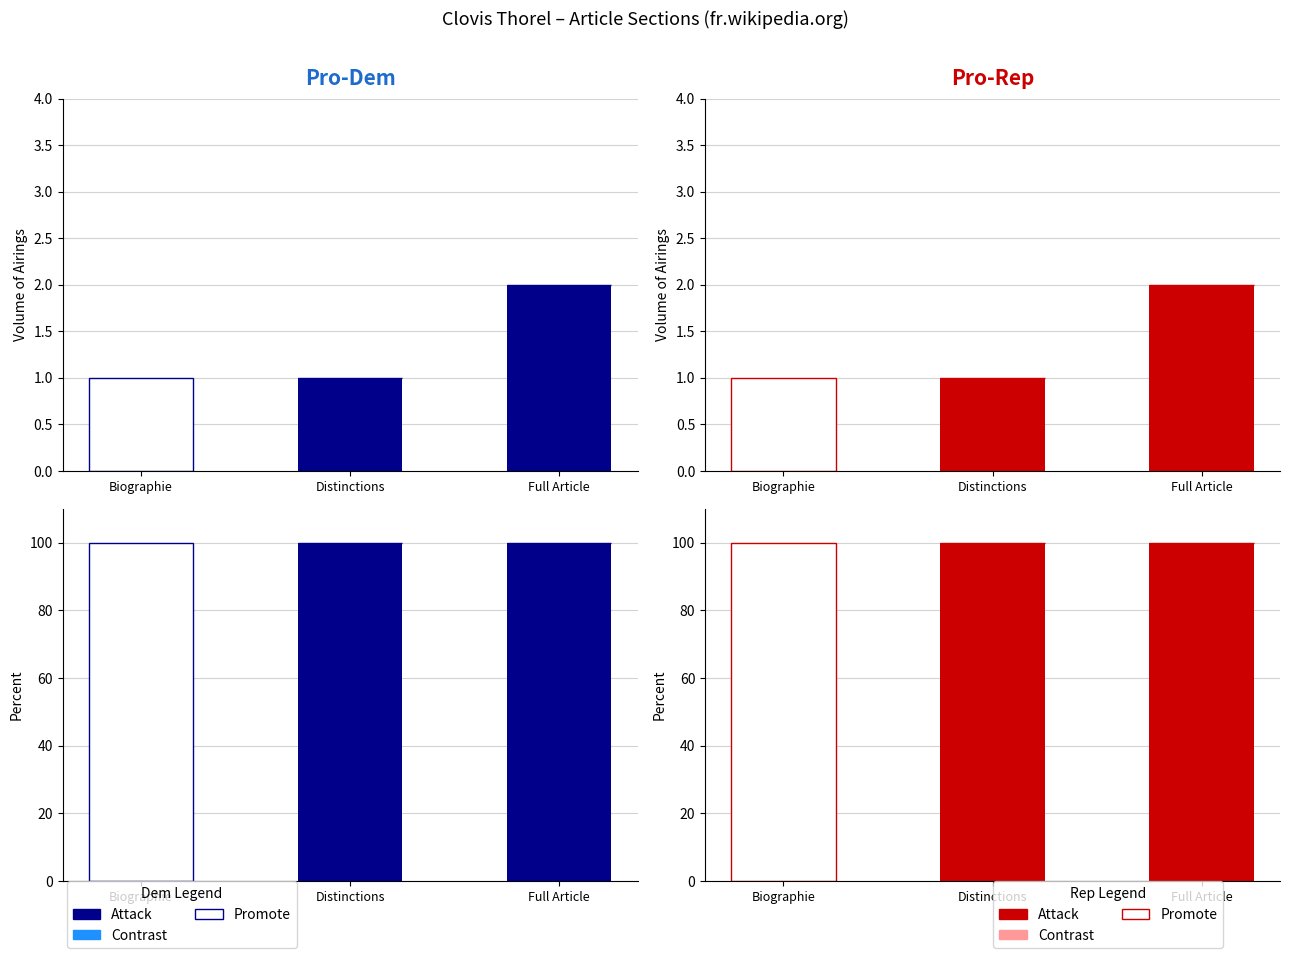

What position from the right is Distinctions?

2